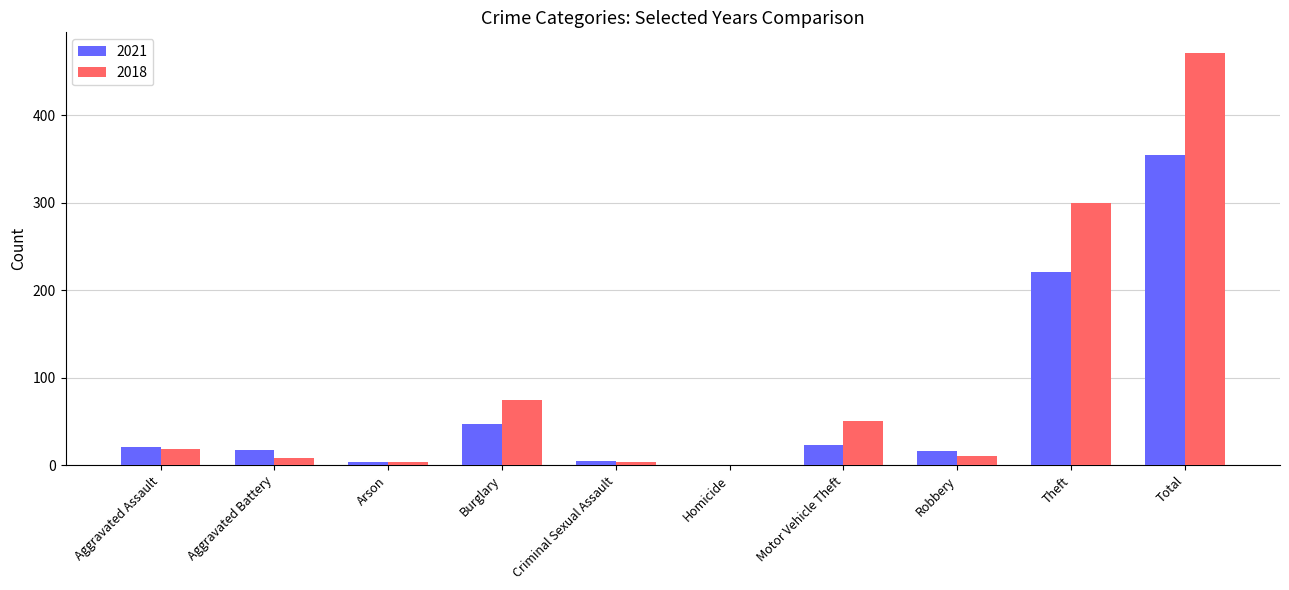

What is the maximum value shown in the chart?

471